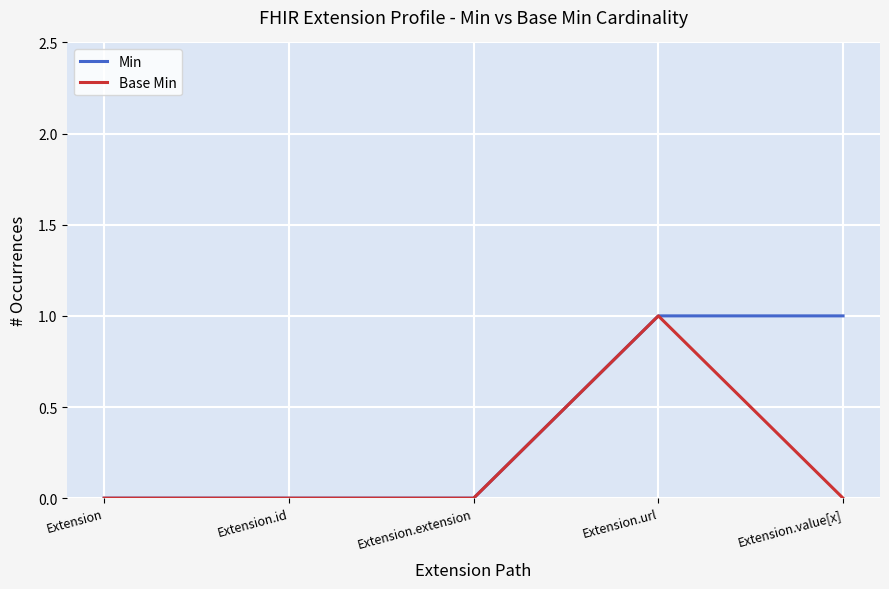

What are all the series names shown in the legend?

Min, Base Min